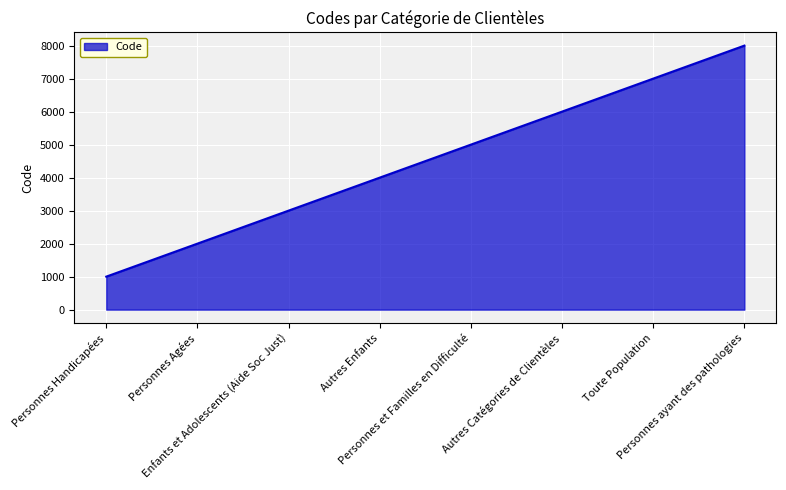

Does the chart display data point markers on the line(s)?

No